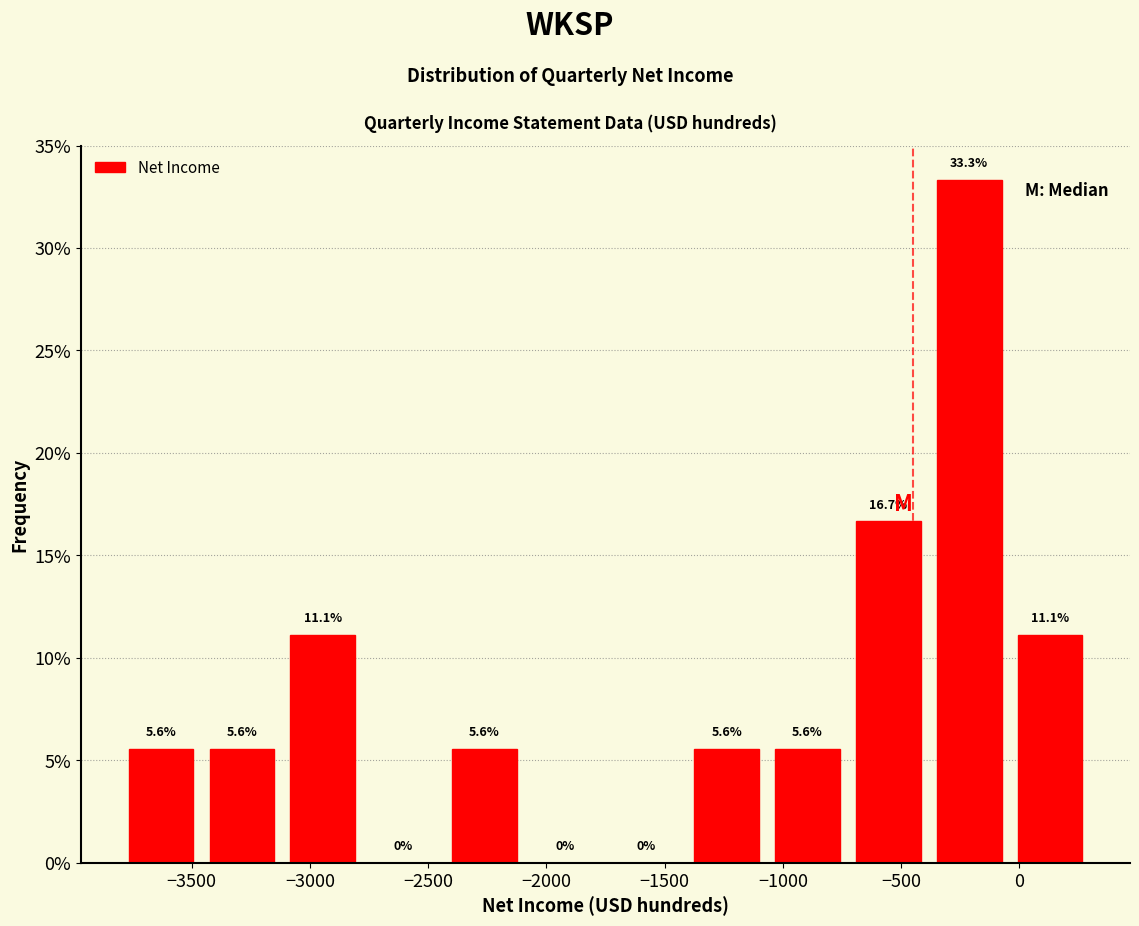

Over which range of the x-axis is the bar tallest?

-400 to -50